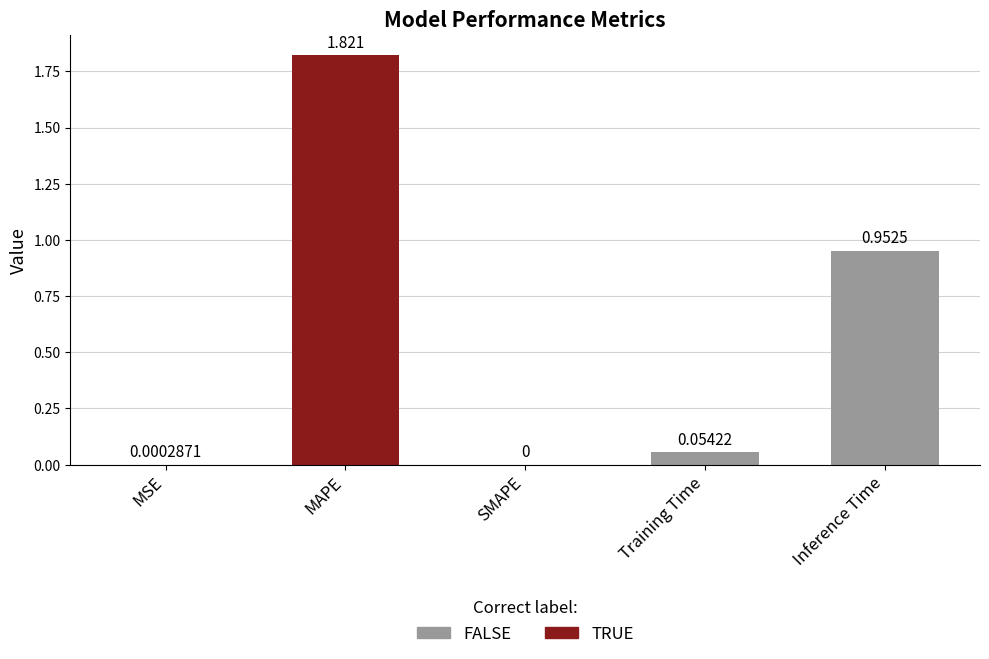

How many values are above zero?

4